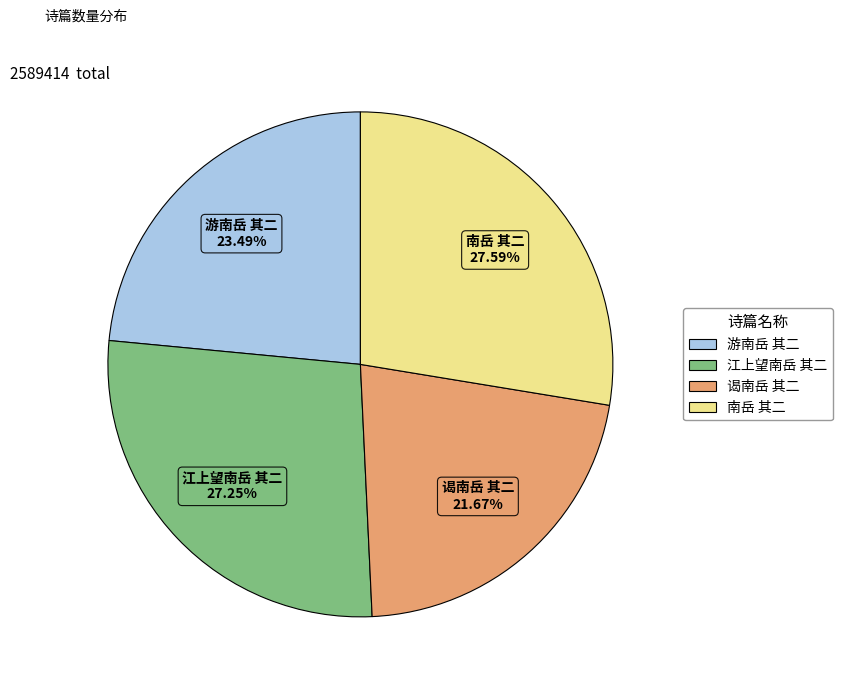

How many slices are in this pie chart?

4